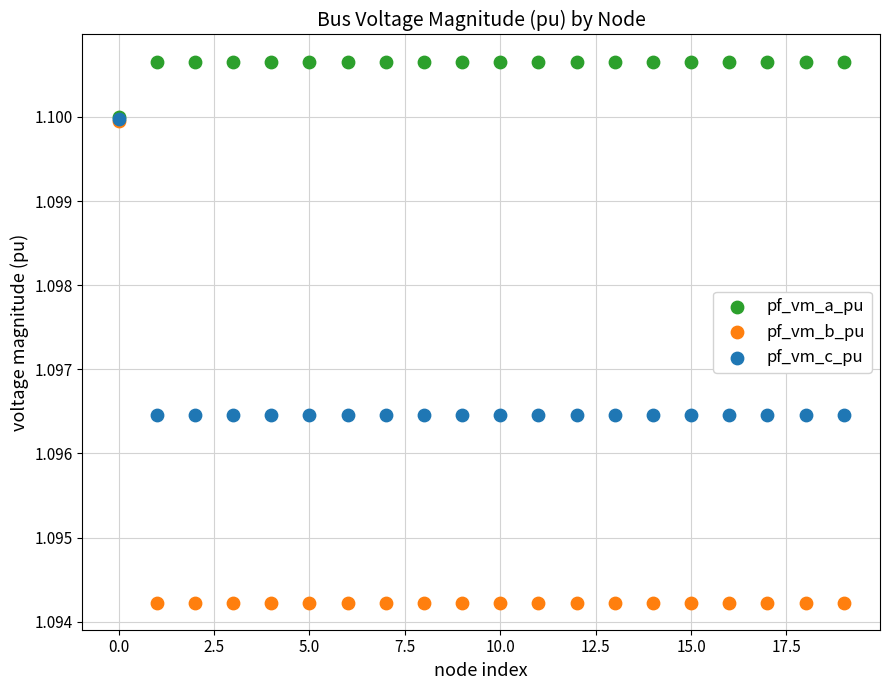

What are all the series names shown in the legend?

pf_vm_a_pu, pf_vm_b_pu, pf_vm_c_pu